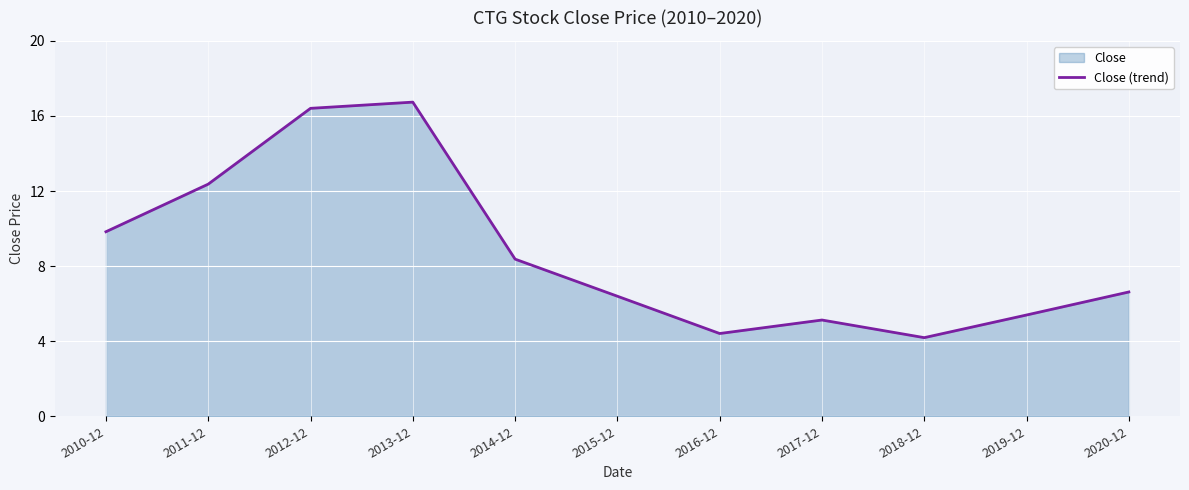

Rank the categories by value from highest to lowest.

2013-12, 2012-12, 2011-12, 2010-12, 2014-12, 2020-12, 2015-12, 2019-12, 2017-12, 2016-12, 2018-12